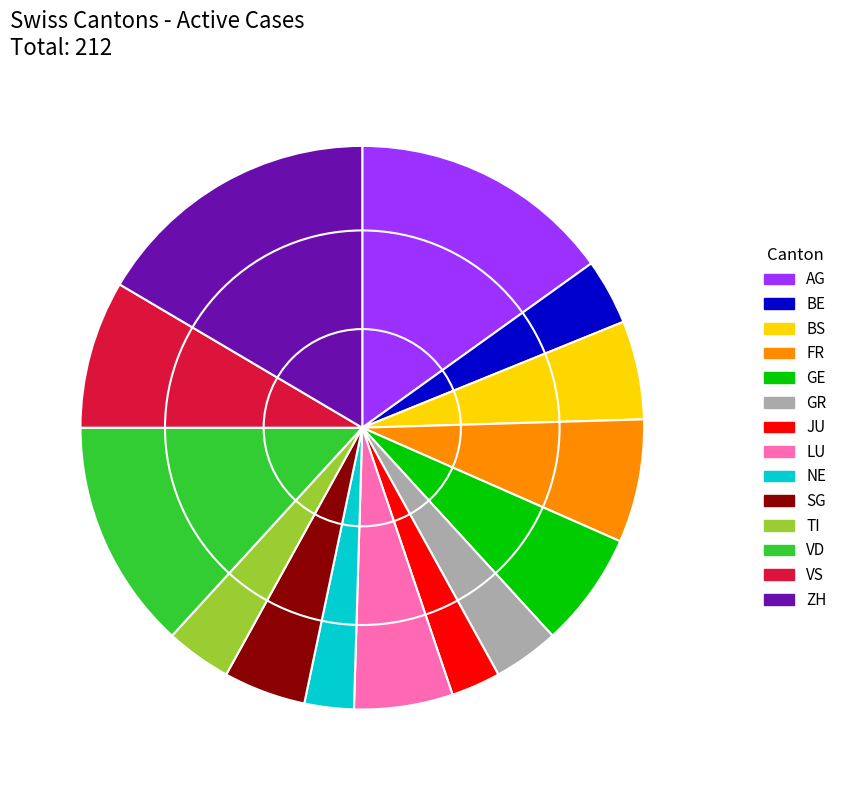

True or false: FR accounts for 7% of the total.

True